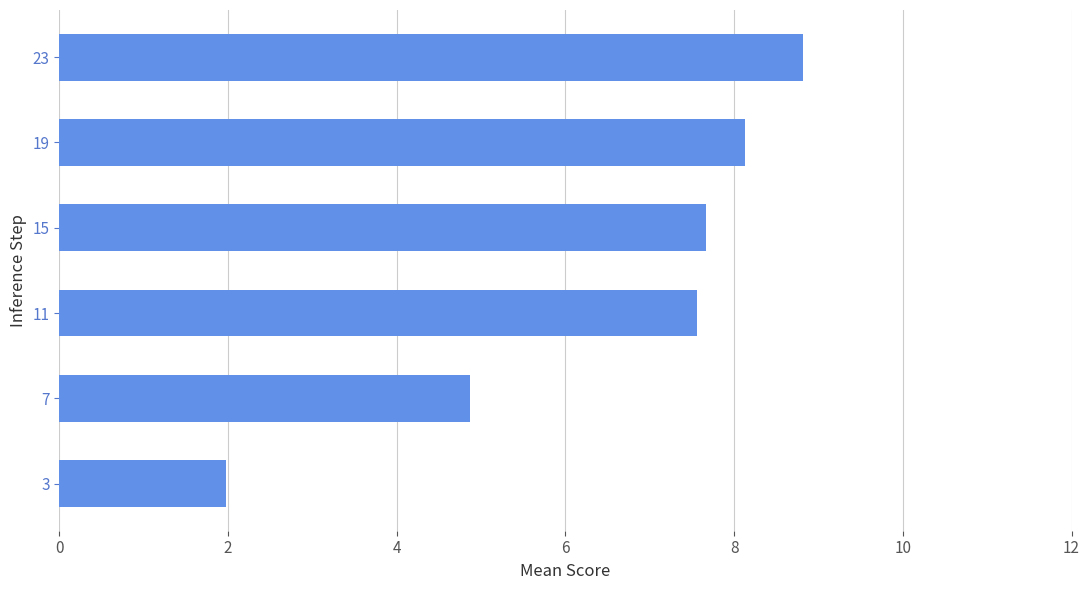

What is the difference between the second highest and second lowest values?

3.3